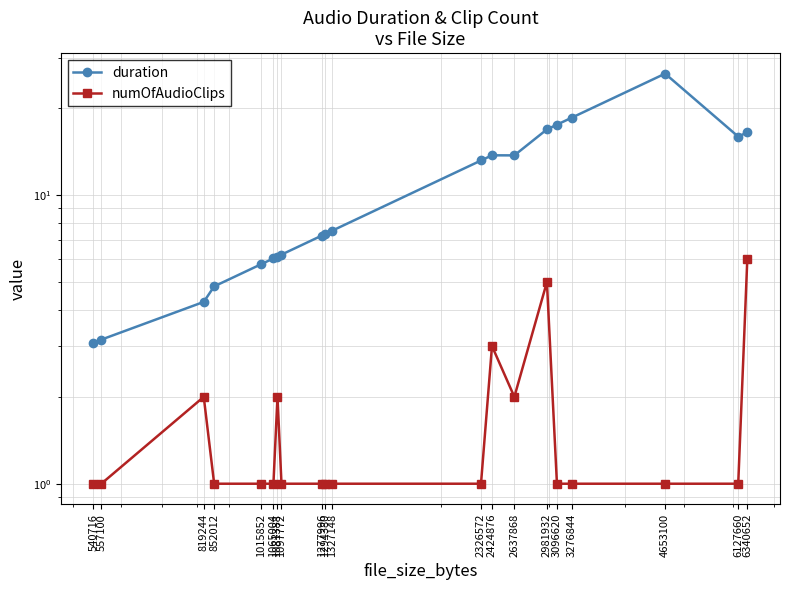

How many numOfAudioClips values are between 1 and 2?

17